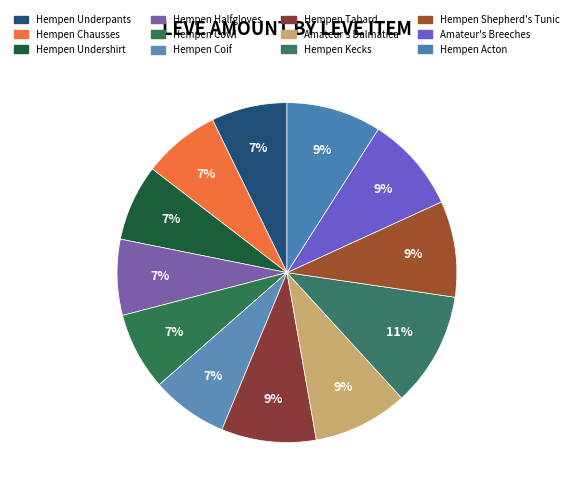

How many segments does this pie chart have?

12